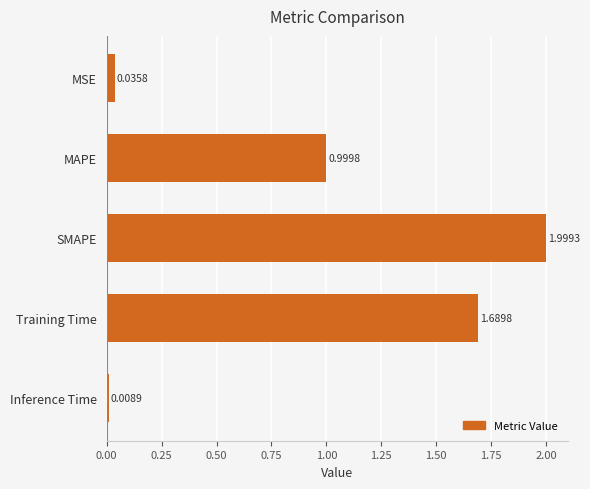

Does the chart contain stacked bars?

No